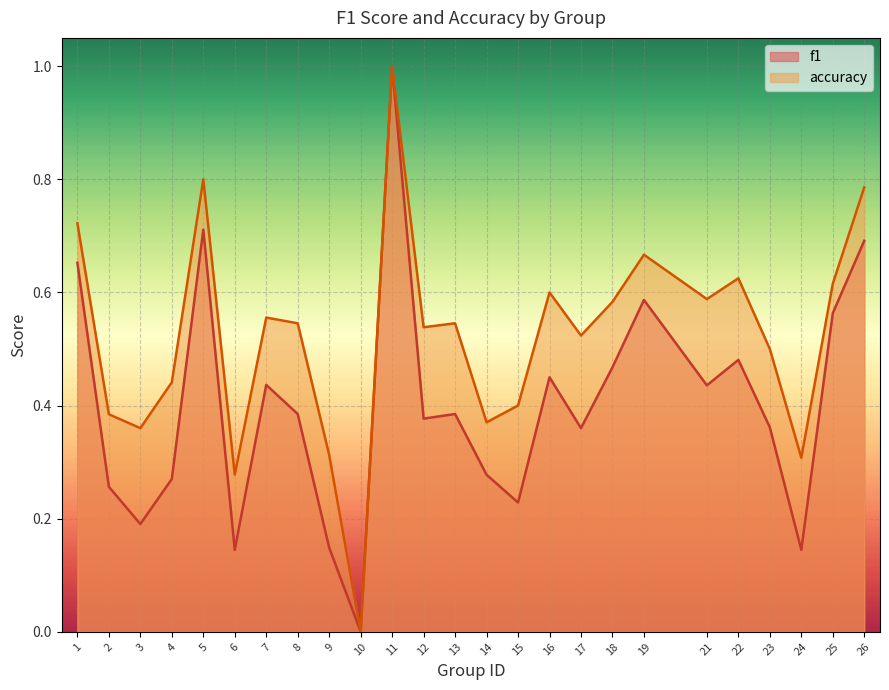

True or false: f1 has more than 0 interior local peaks.

True